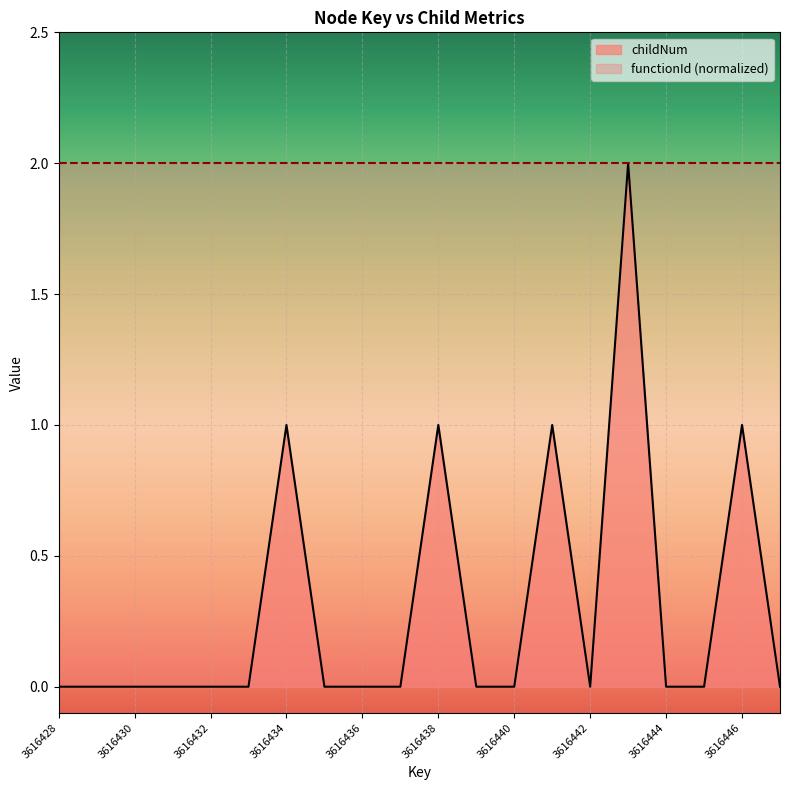

Rank the categories by value from highest to lowest.

3616443, 3616434, 3616438, 3616441, 3616446, 3616428, 3616429, 3616430, 3616431, 3616432, 3616433, 3616435, 3616436, 3616437, 3616439, 3616440, 3616442, 3616444, 3616445, 3616447